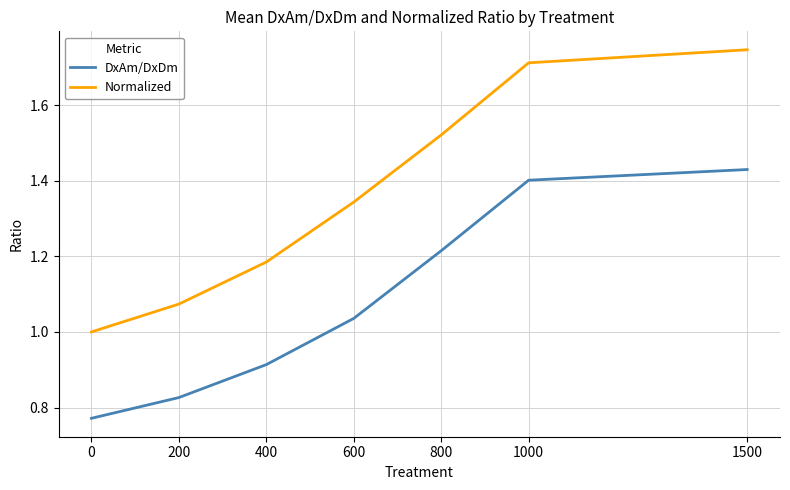

What is the total value across all series at 600?

2.4